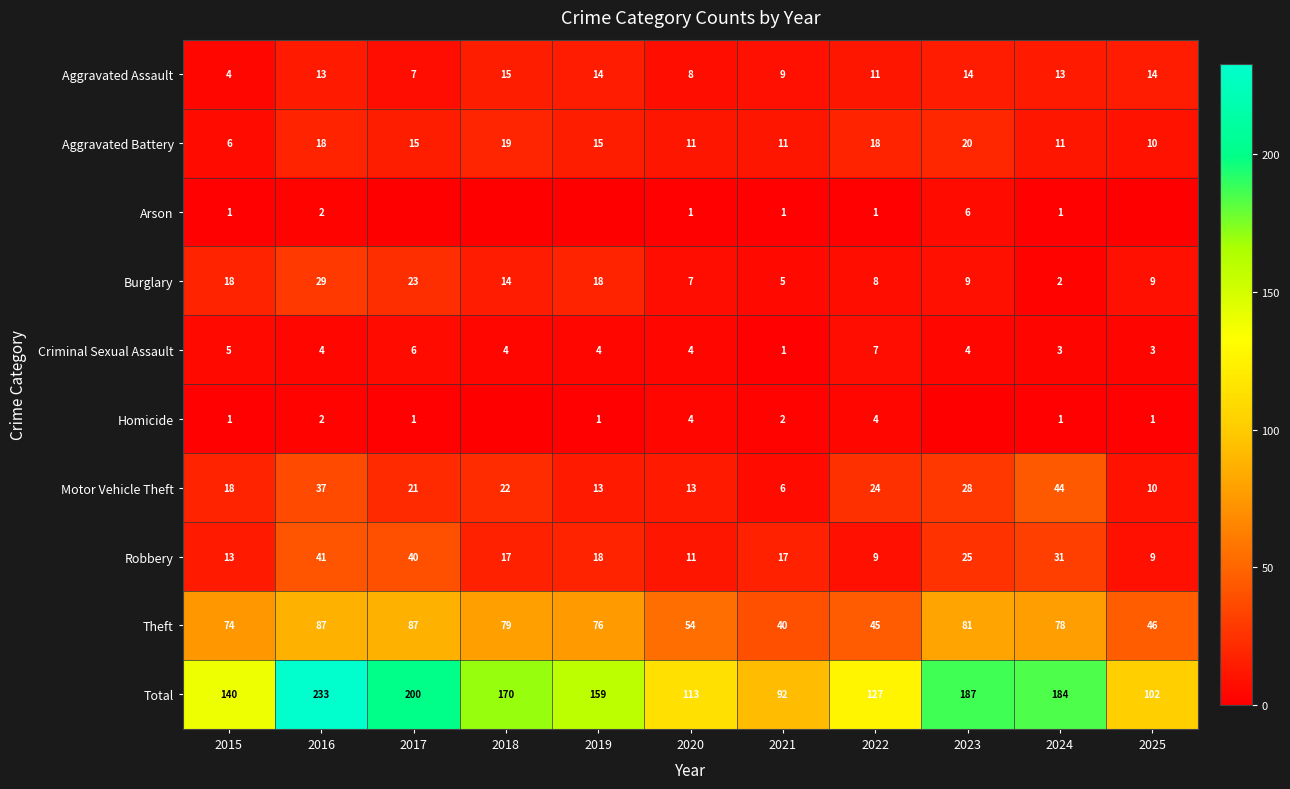

At which category is the sum across all series the highest?

2016